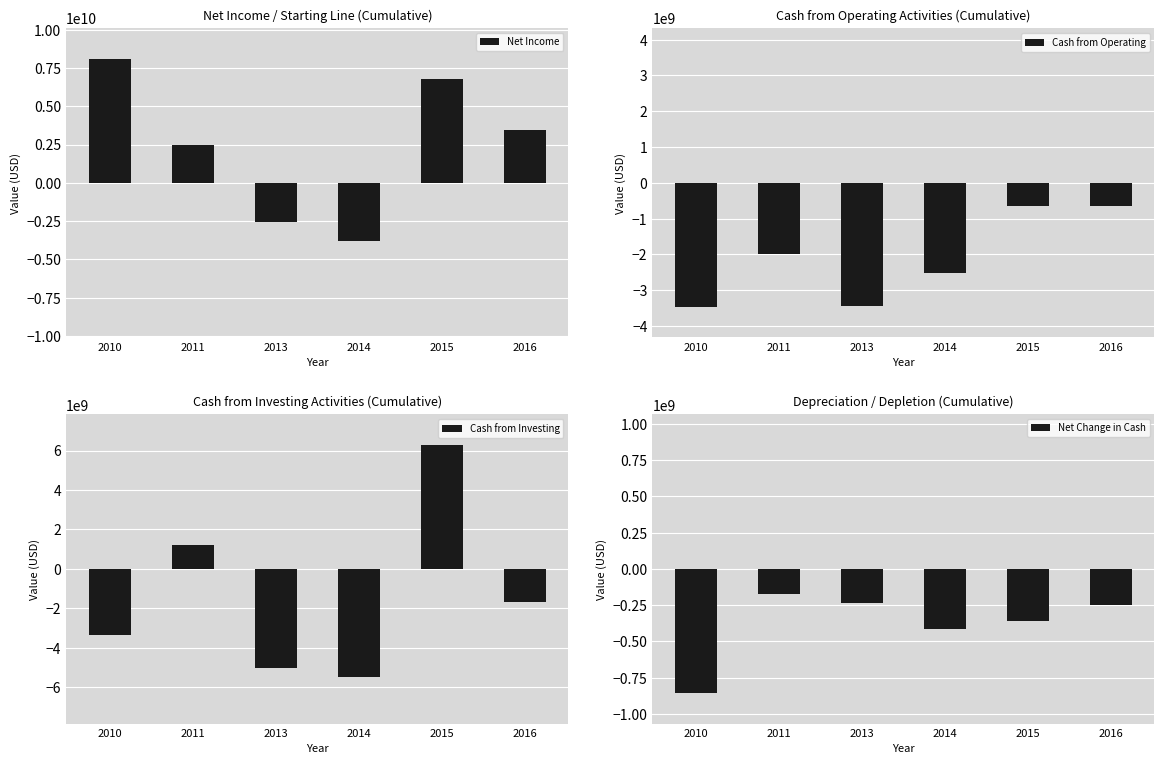

Reading left to right, list all the values displayed in this chart.

Net Income: 2010=8077000000	2011=2440000000	2013=-2588000000	2014=-3802000000	2015=6767000000	2016=3422000000
Cash from Operating: 2010=-3456000000	2011=-1996000000	2013=-3432000000	2014=-2525000000	2015=-660000000	2016=-660000000
Cash from Investing: 2010=-3335000000	2011=1202000000	2013=-5029000000	2014=-5453000000	2015=6270000000	2016=-1673000000
Net Change in Cash: 2010=-854000000	2011=-176000000	2013=-235000000	2014=-412000000	2015=-356000000	2016=-246000000